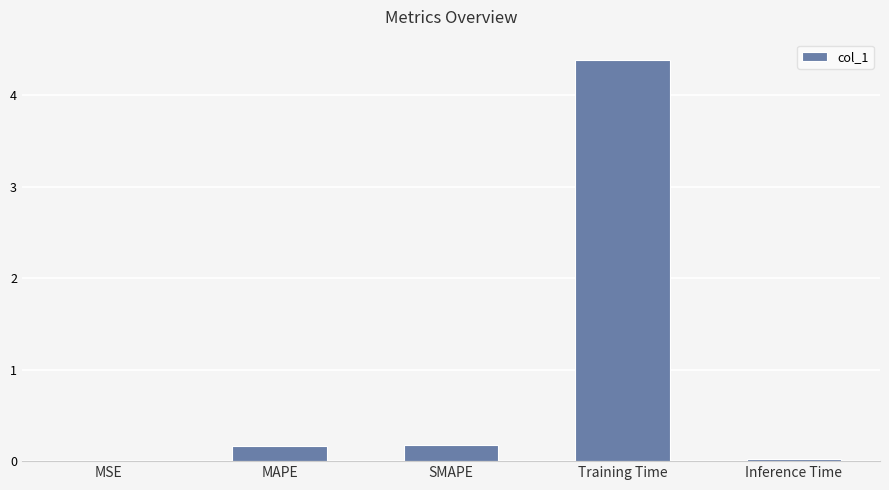

Is it true that the value at MSE is 0.0?

True